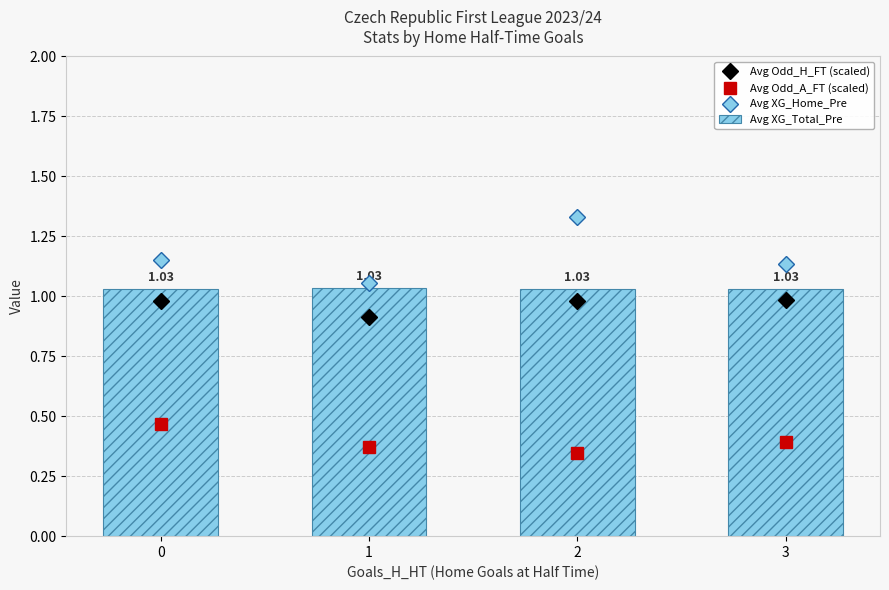

What is the difference between the maximum and minimum values in the Avg Odd_A_FT (scaled) series?

0.1